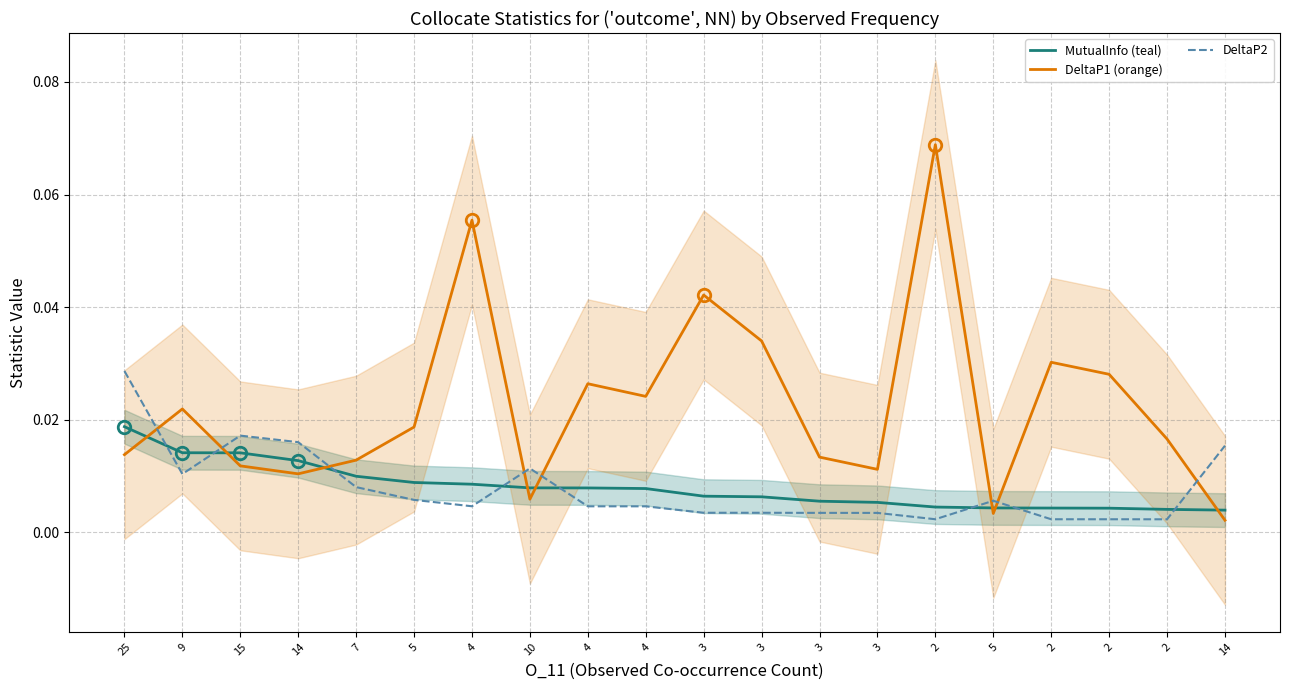

True or false: MutualInfo (teal) and DeltaP1 (orange) intersect in this chart.

True